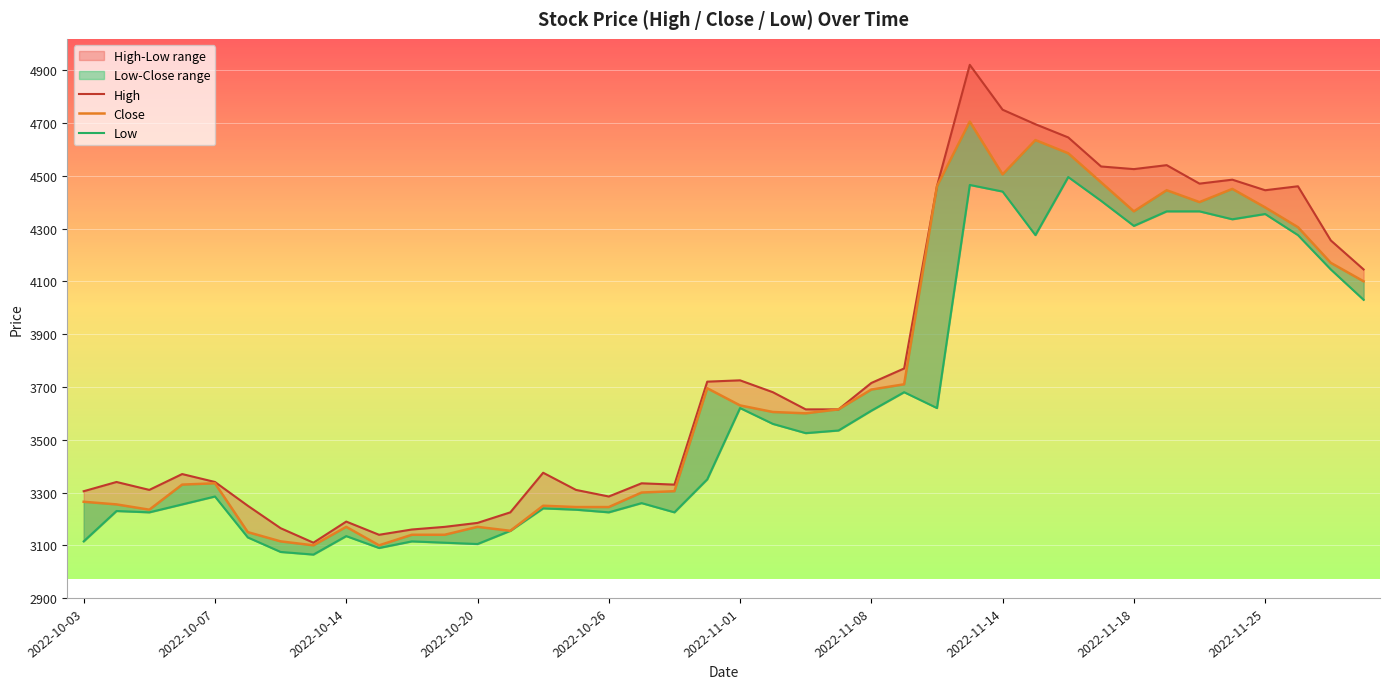

Which category has the highest value in the High series?

27